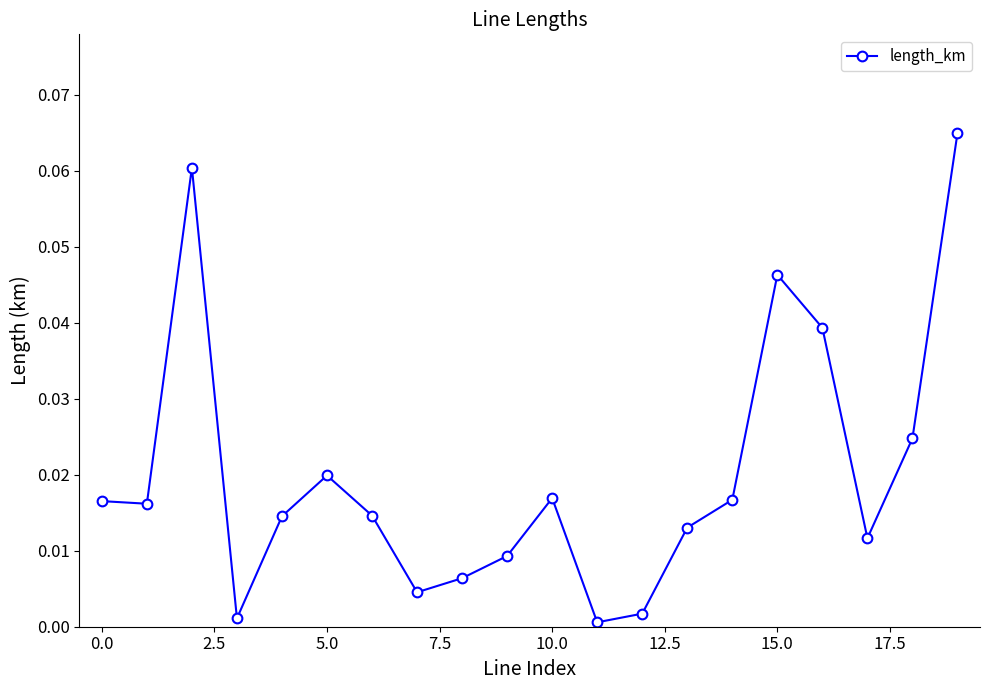

What is the sum of all values?

0.4